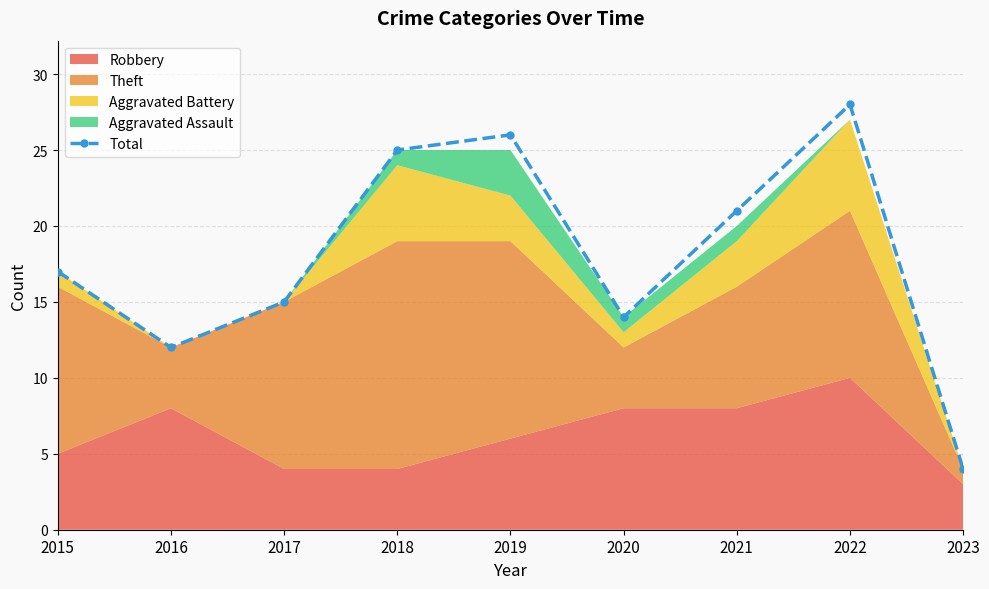

What is the value of the 1st point from the left?

17